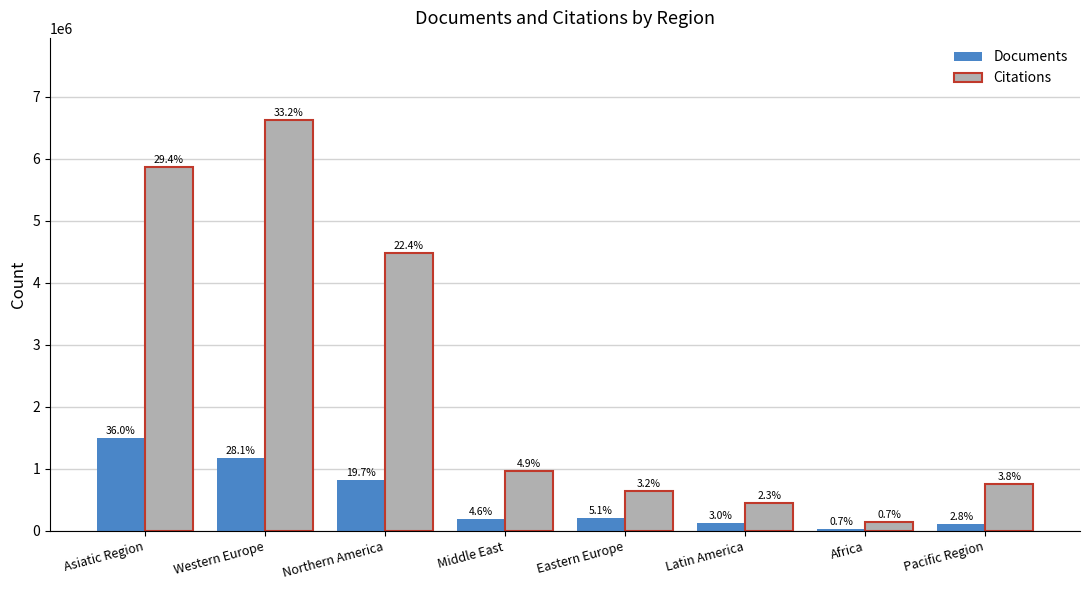

Reading left to right, transcribe all the data shown in this chart.

Documents: Asiatic Region=1503560	Western Europe=1175068	Northern America=821906	Middle East=190504	Eastern Europe=211523	Latin America=126180	Africa=30816	Pacific Region=115990
Citations: Asiatic Region=5862833	Western Europe=6622683	Northern America=4477015	Middle East=973161	Eastern Europe=646490	Latin America=454376	Africa=146580	Pacific Region=760532